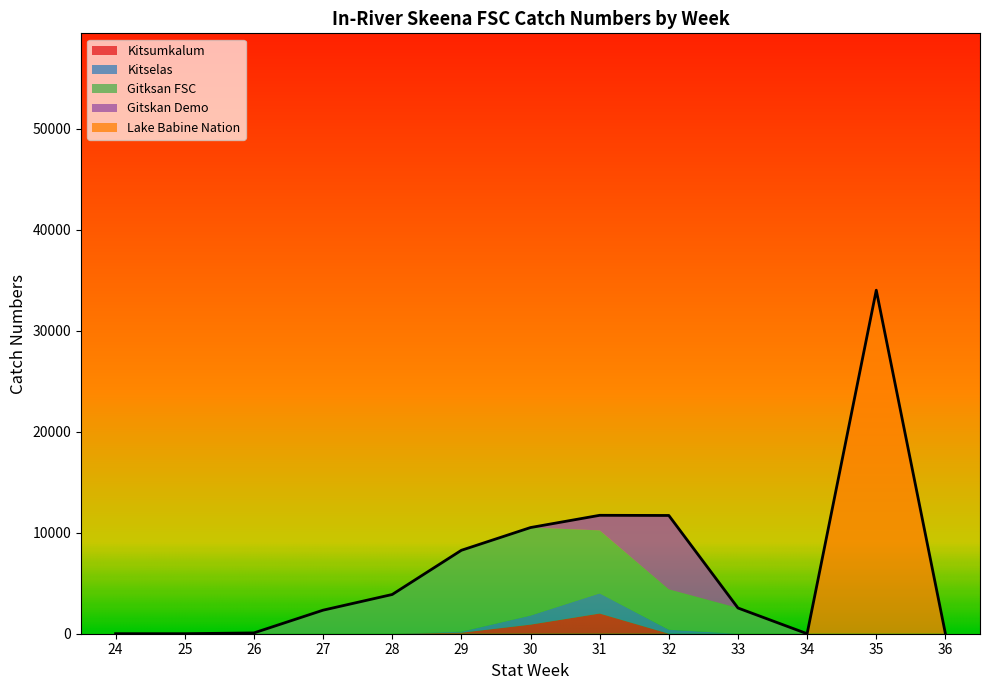

Rank the categories by Lake Babine Nation value from lowest to highest.

24, 25, 26, 27, 28, 29, 30, 31, 32, 33, 34, 36, 35